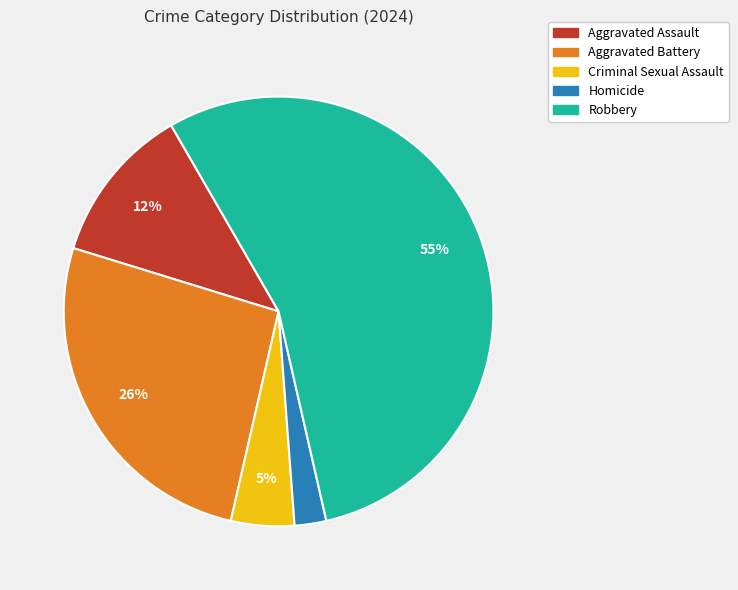

To the nearest percent, what is the difference between the Aggravated Battery and Criminal Sexual Assault slice percentages?

21%